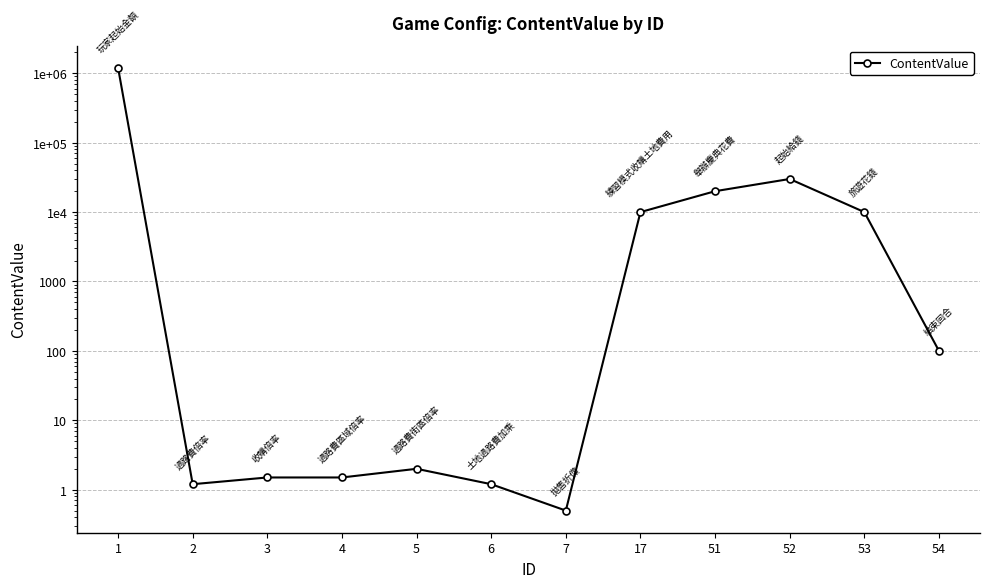

The value at 2 is 1.2. True or false?

True